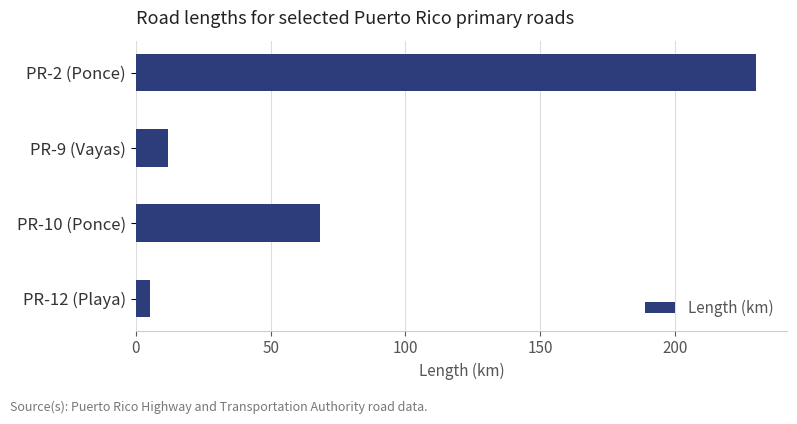

Are the bars horizontal?

Yes